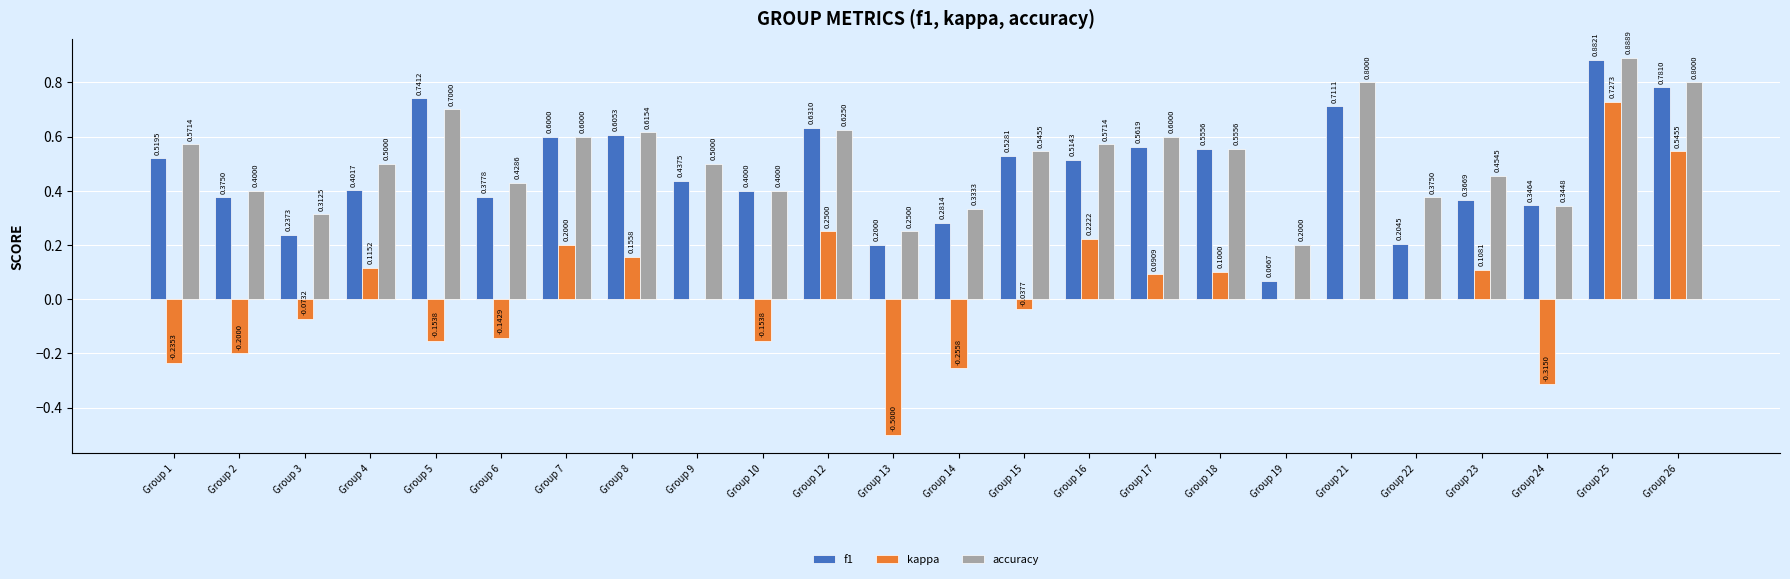

Which series changed the most between Group 3 and Group 5?

f1